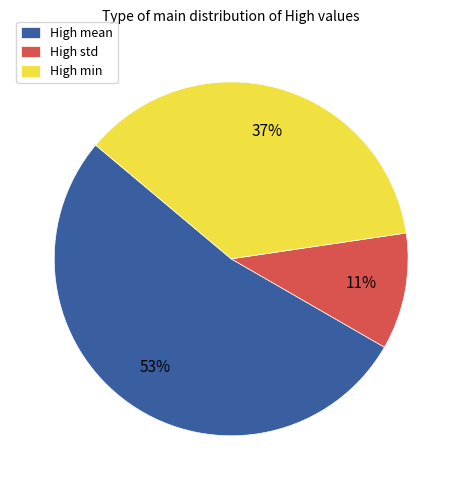

Rank the categories by value from highest to lowest.

High mean, High min, High std